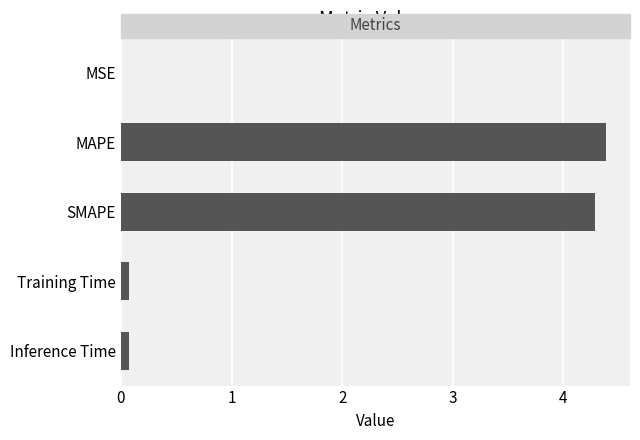

Are the bars horizontal?

Yes